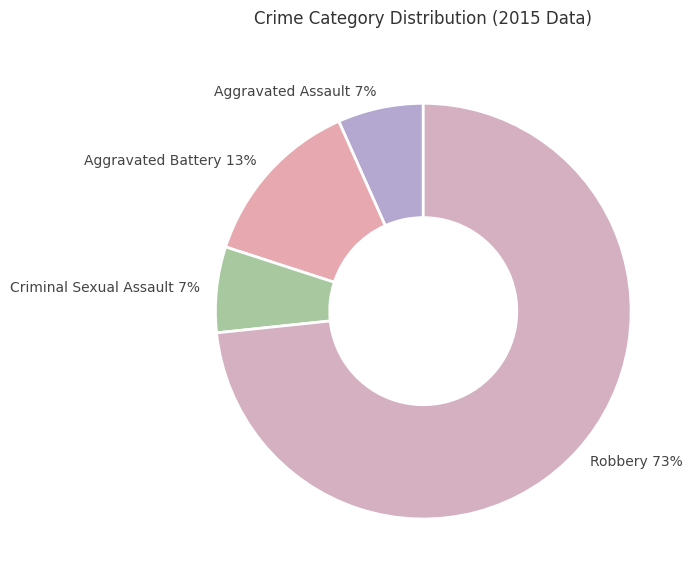

How many slices are in this pie chart?

4